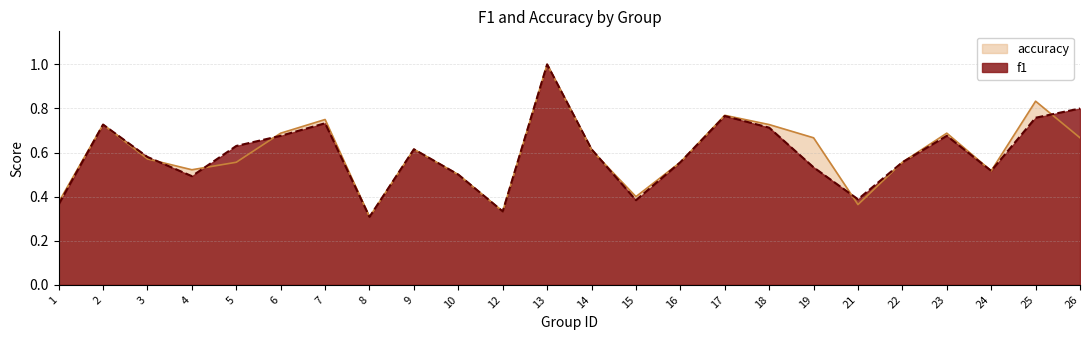

Reading right to left, transcribe all the data shown in this chart.

f1: 0.8	0.8	0.5	0.7	0.6	0.4	0.5	0.7	0.8	0.6	0.4	0.6	1.0	0.3	0.5	0.6	0.3	0.7	0.7	0.6	0.5	0.6	0.7	0.4
accuracy: 0.7	0.8	0.5	0.7	0.6	0.4	0.7	0.7	0.8	0.6	0.4	0.6	1.0	0.3	0.5	0.6	0.3	0.8	0.7	0.6	0.5	0.6	0.7	0.4